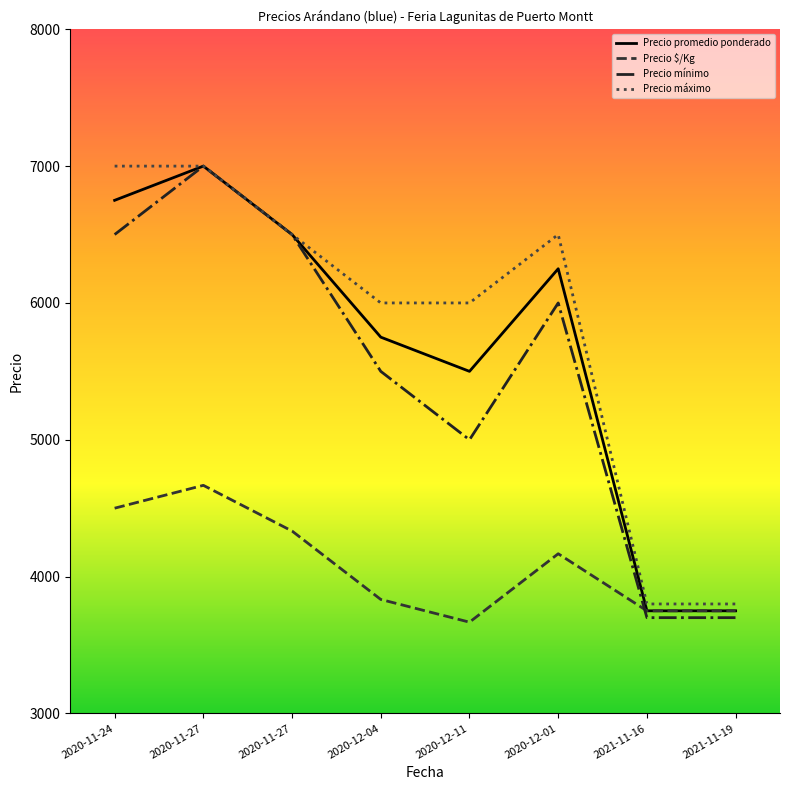

Where does the Precio mínimo series first go above 6000?

2020-11-24